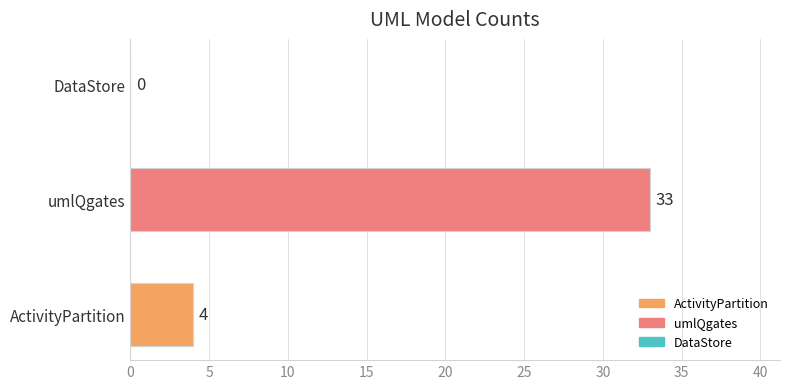

Rank the categories by value from highest to lowest.

umlQgates, ActivityPartition, DataStore